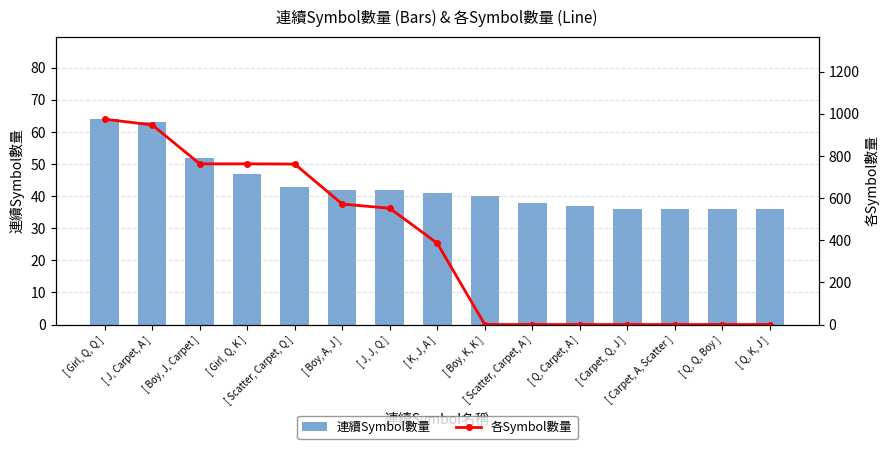

What is the value of the 各Symbol數量 bar at the 6th from the left?

572